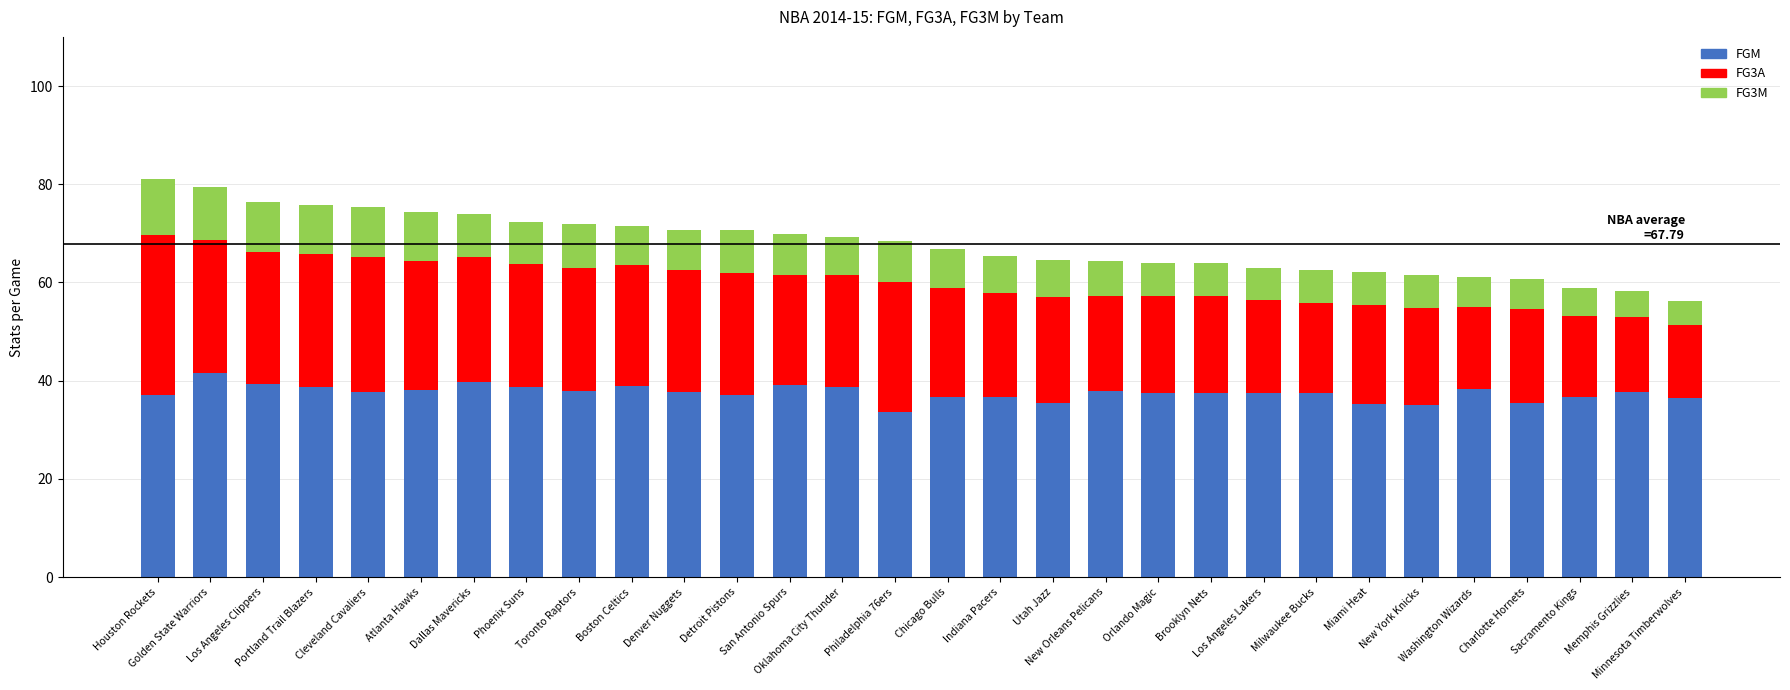

What is the lowest value of the FGM series?

33.7